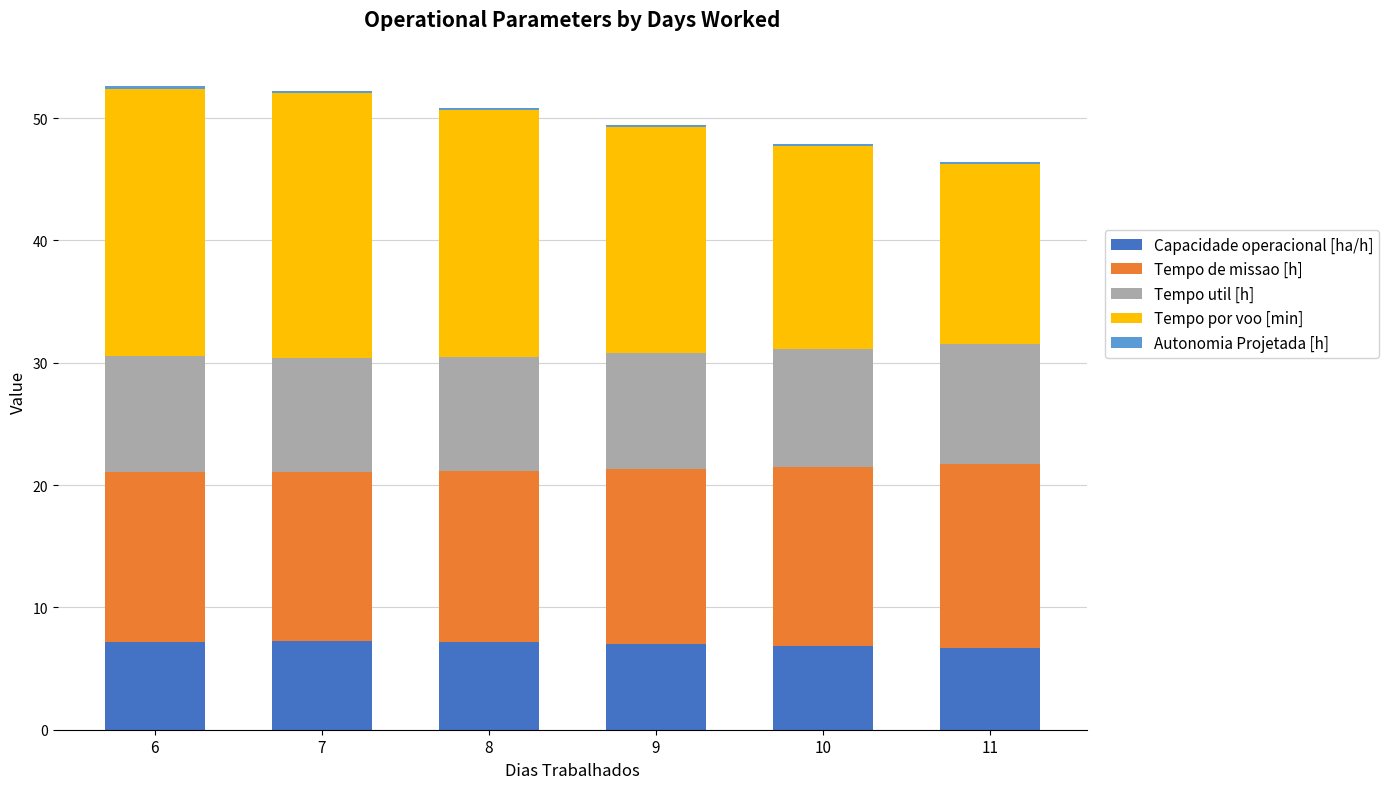

What is the total value across all series at 10?

47.9